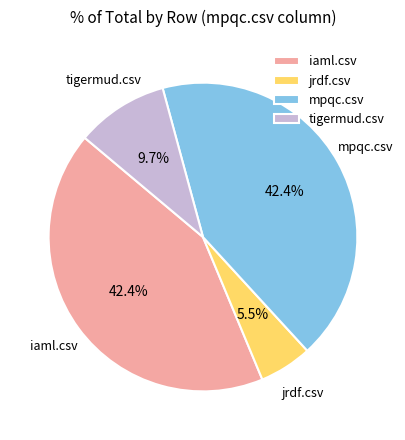

How many slices are in this pie chart?

4